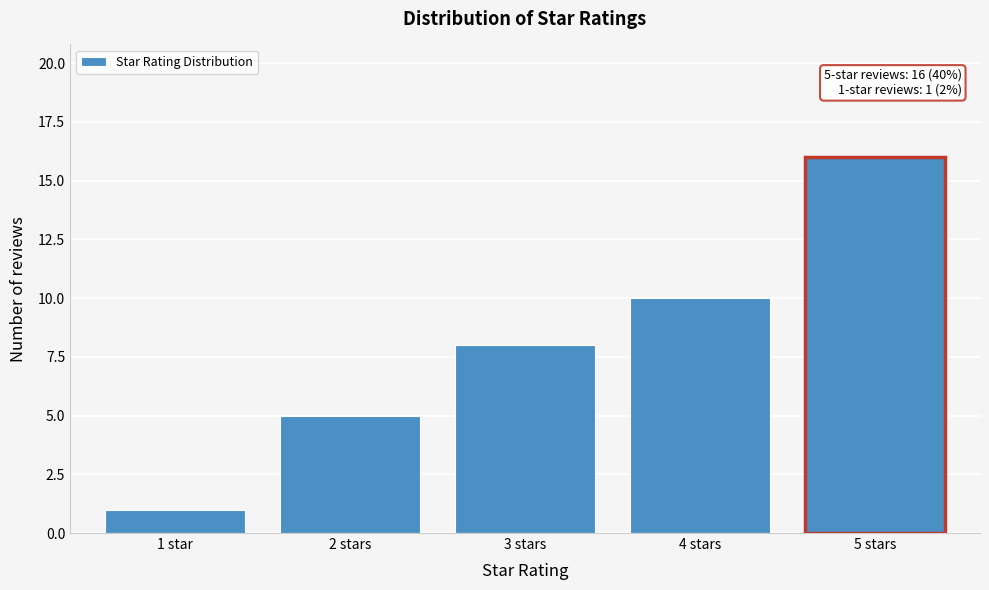

Reading left to right, list all the values displayed in this chart.

1 star=1	2 stars=5	3 stars=8	4 stars=10	5 stars=16